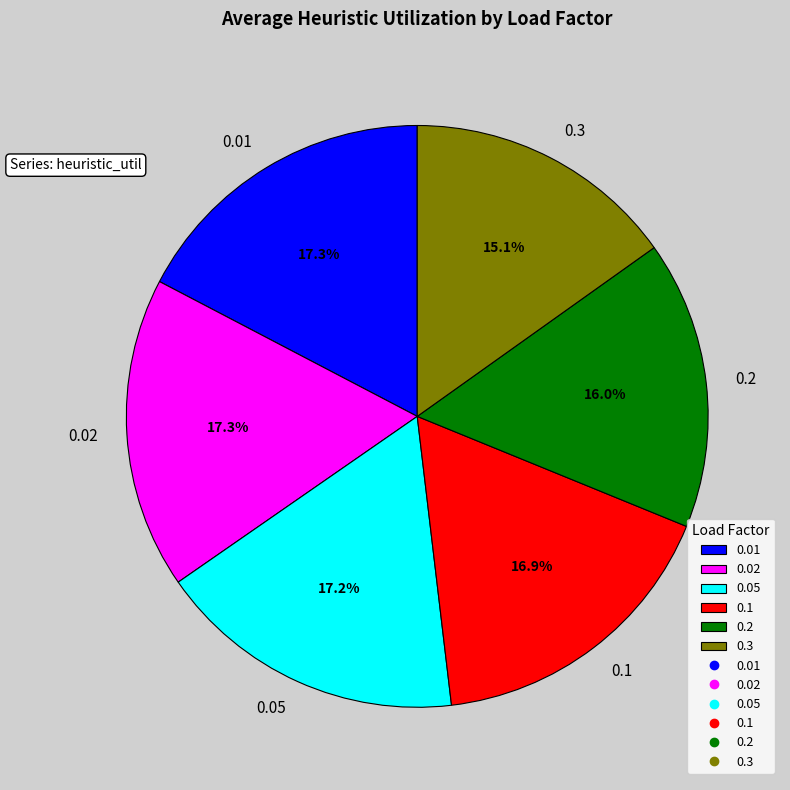

Does any single category account for the majority?

No